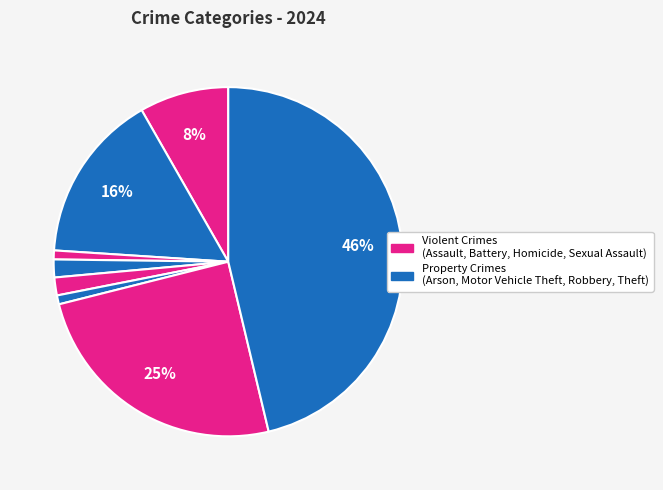

Count the number of slices in the pie.

8